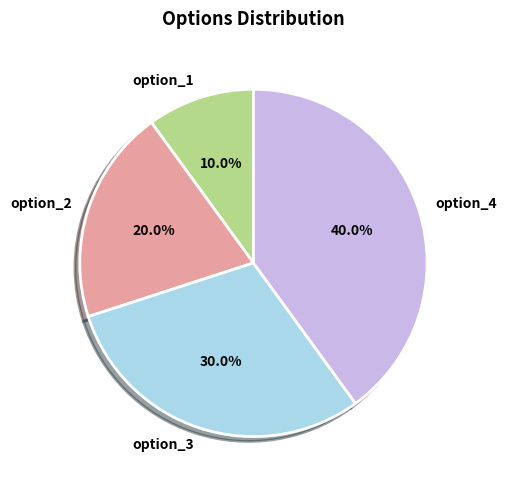

To the nearest percent, what percentage of the pie is option_1?

10%